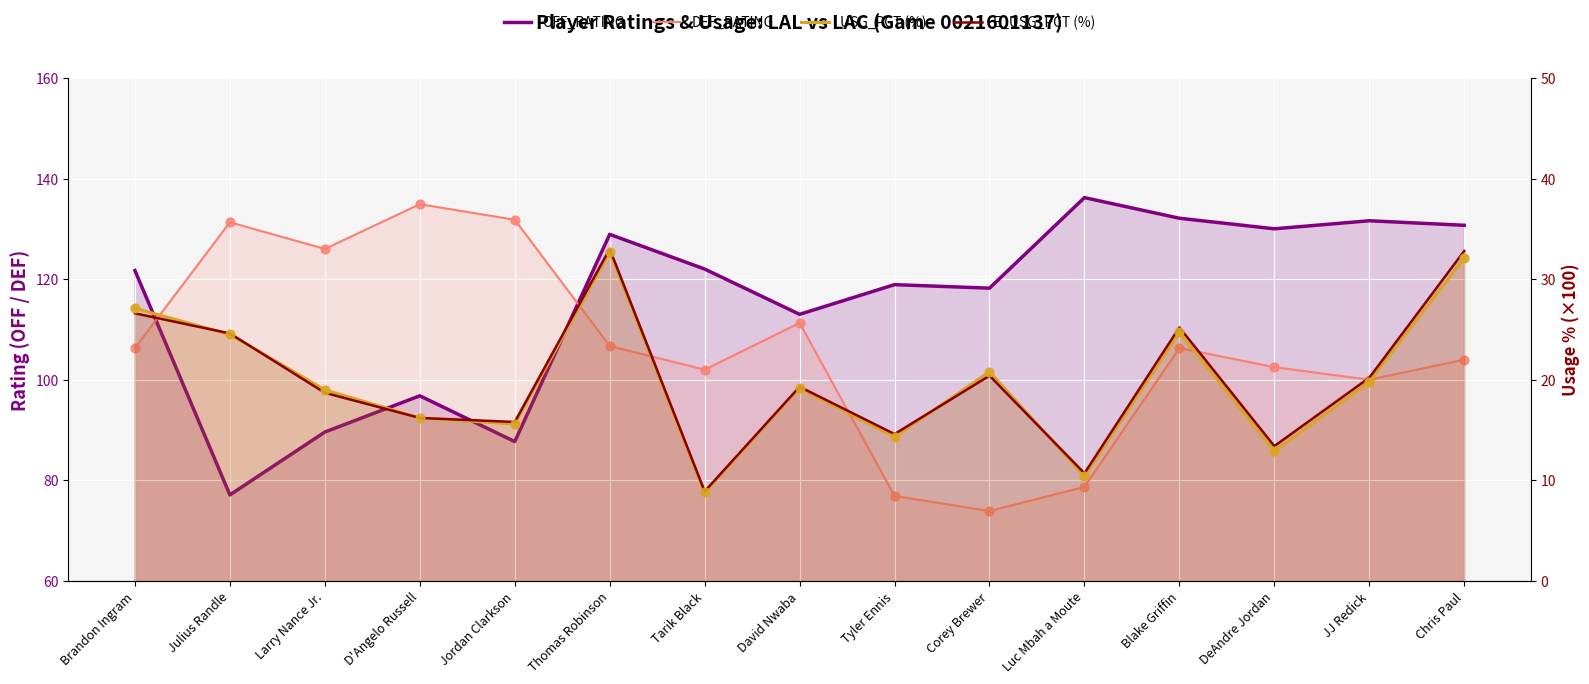

Which series has the largest Y range (max minus min)?

DEF_RATING